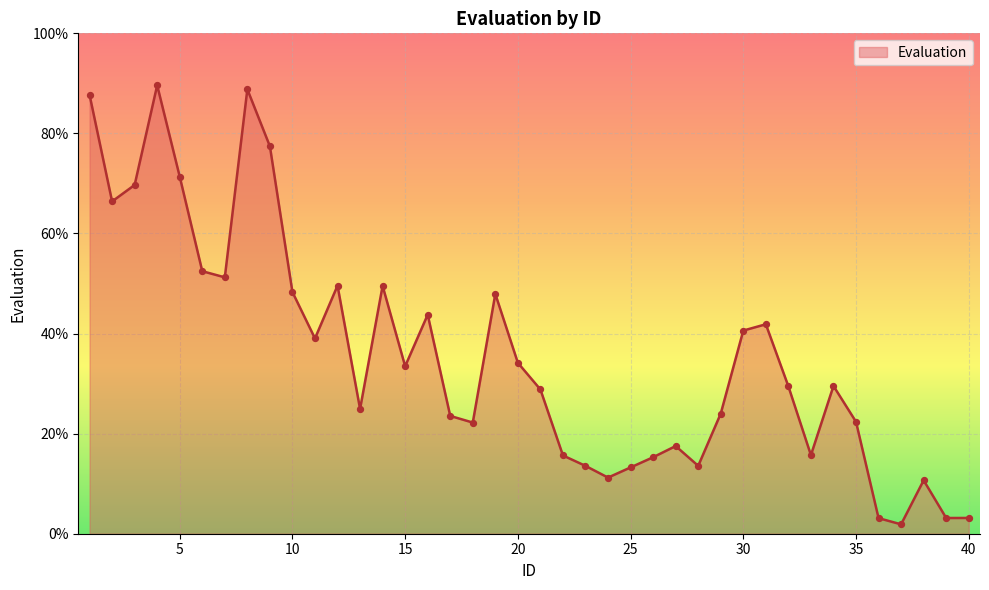

What is the greatest value displayed?

89.6